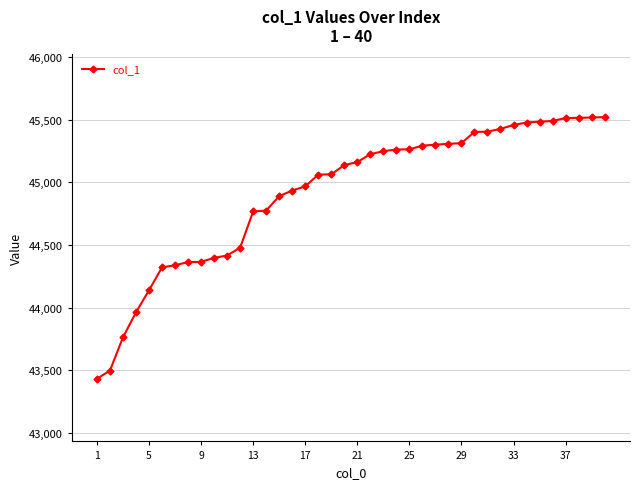

What is the value of the 29th point from the left?

45313